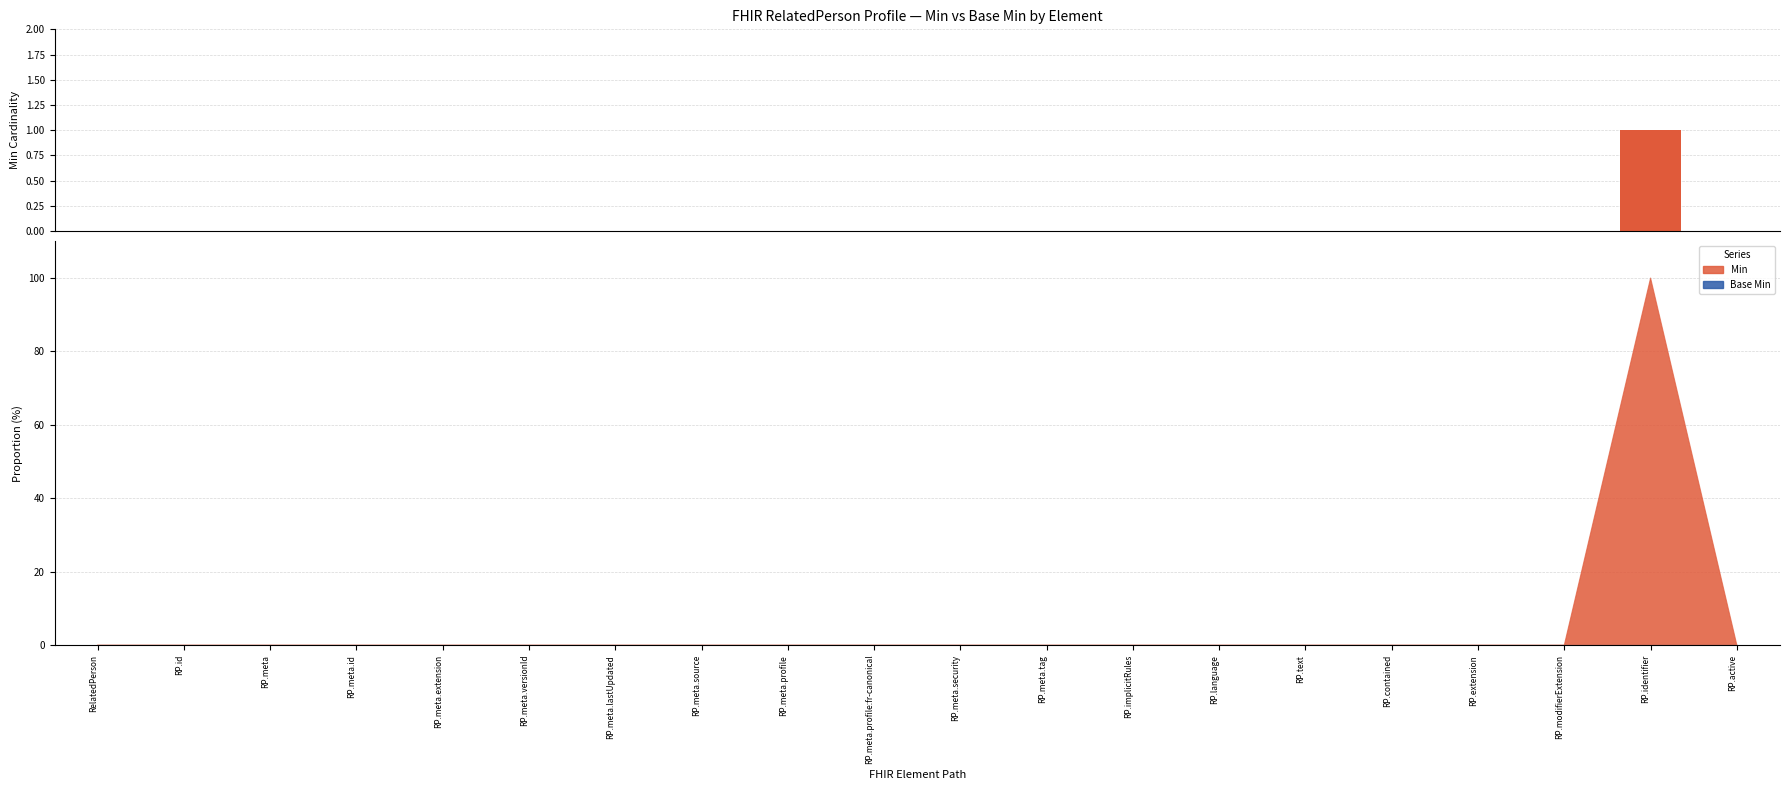

Reading right to left, transcribe all the data shown in this chart.

0	1	0	0	0	0	0	0	0	0	0	0	0	0	0	0	0	0	0	0